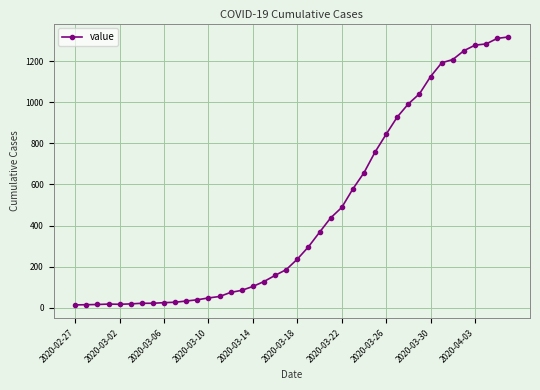

Count the number of categories in the chart.

40